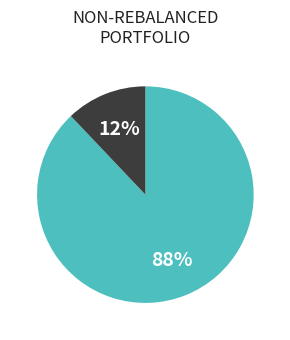

Does any single category account for the majority?

Yes